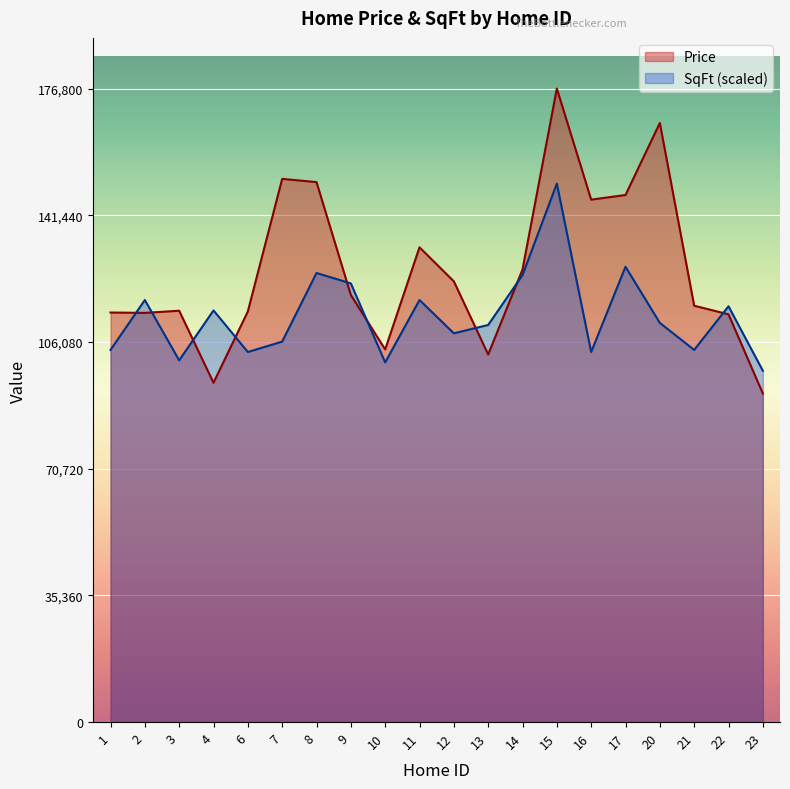

The value of Price at 21 is 116200.0. True or false?

True